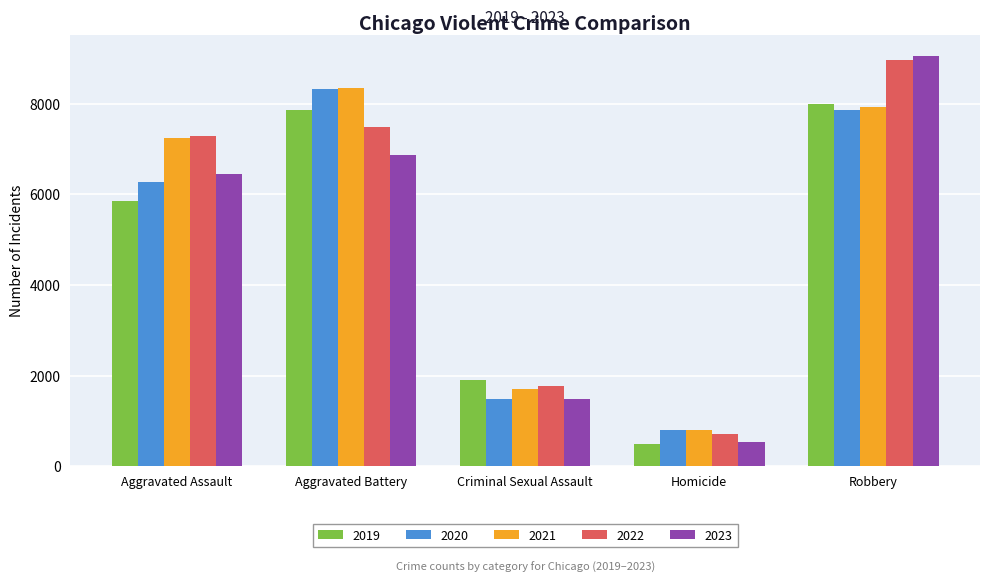

What is the value of the 2019 bar at the 5th from the left?

7995